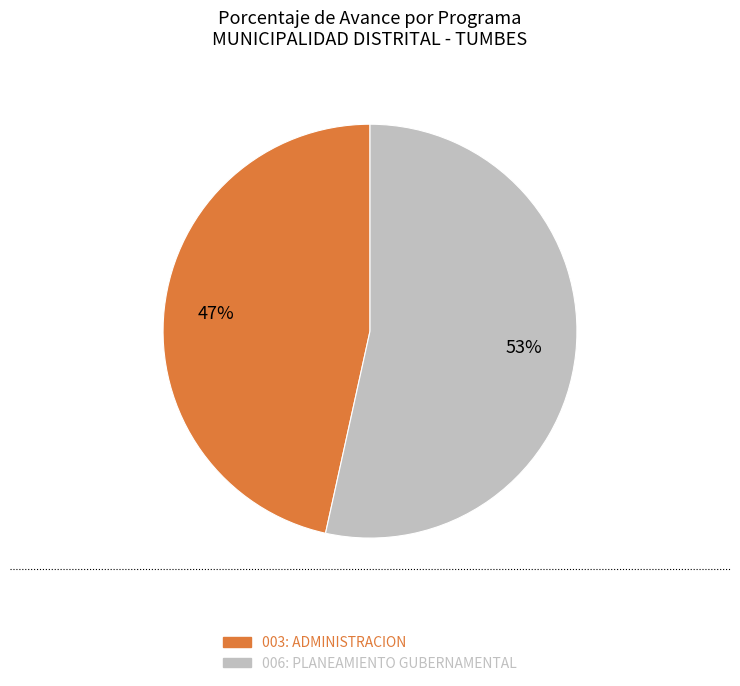

Combined, do 003: ADMINISTRACION and 006: PLANEAMIENTO GUBERNAMENTAL account for over 50%?

Yes